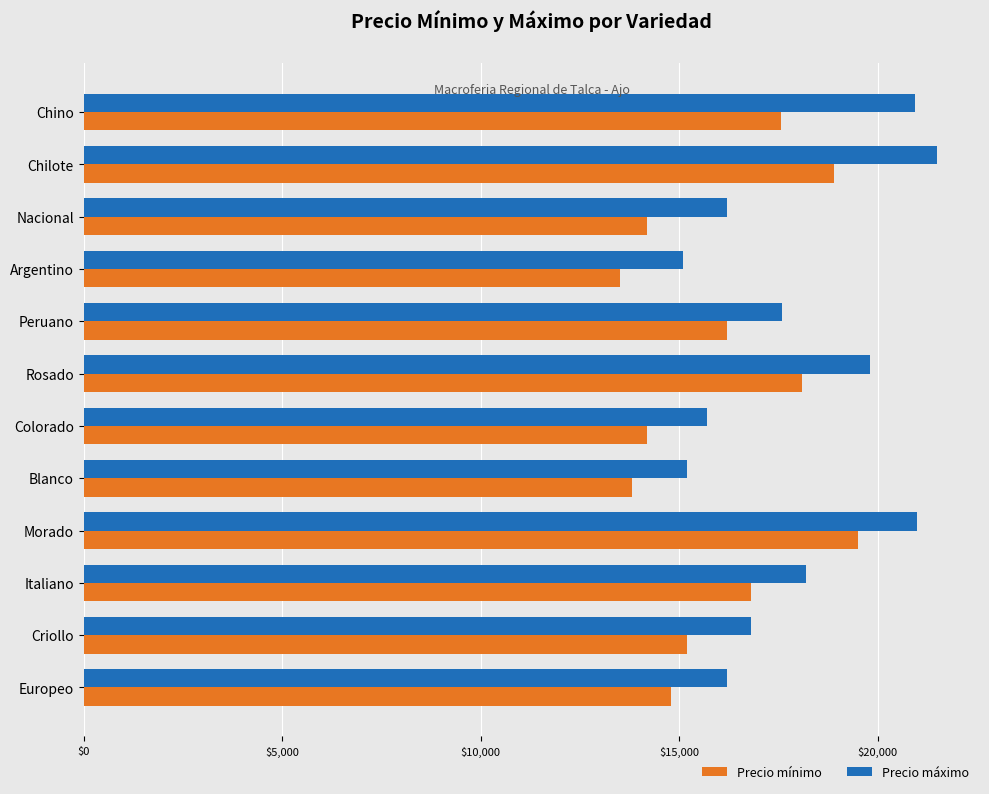

What is the minimum value shown in the chart?

13500